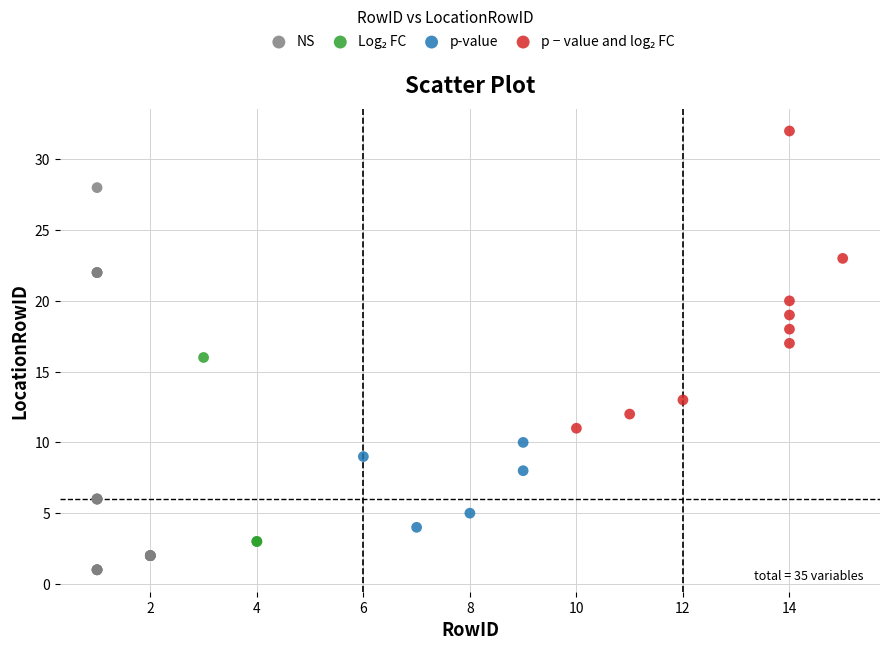

Which series reaches the minimum Y coordinate?

NS